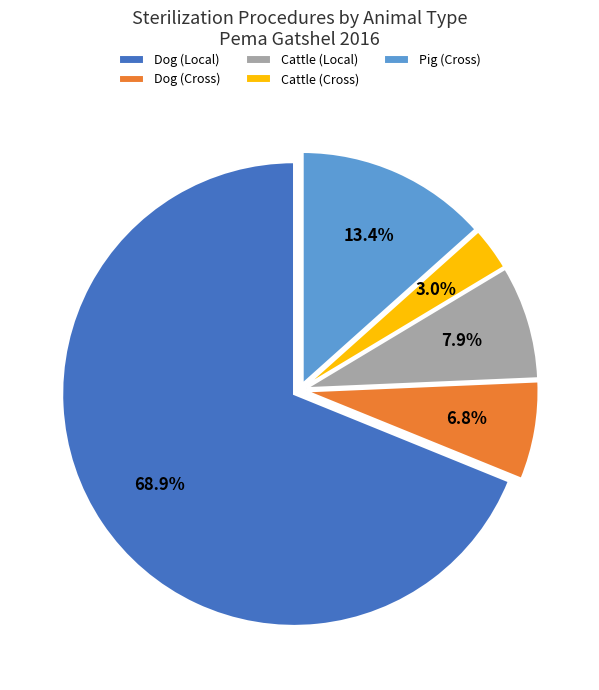

What is the ratio of the value at Cattle (Cross) to the value at Cattle (Local)?

0.4